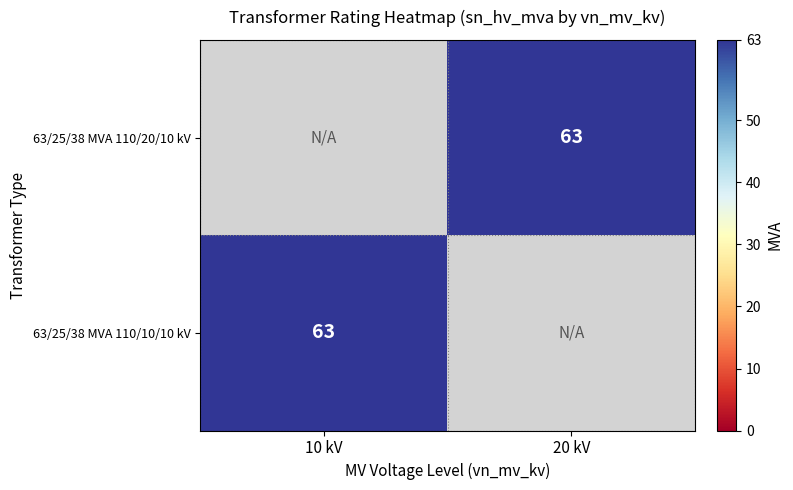

Is it true that 63/25/38 MVA 110/20/10 kV equals 63 at 20 kV?

True